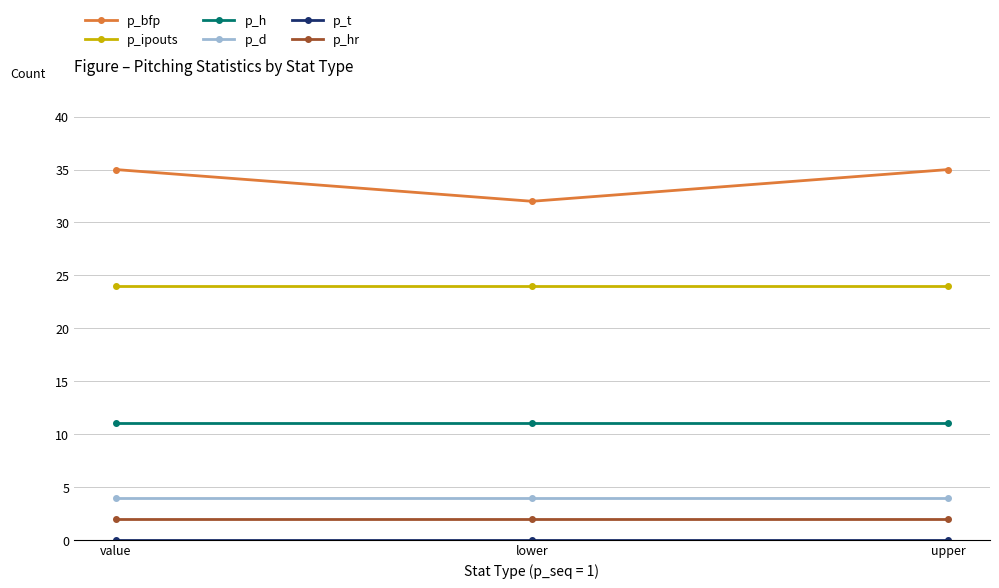

What is the label of the 2nd point from the left?

lower